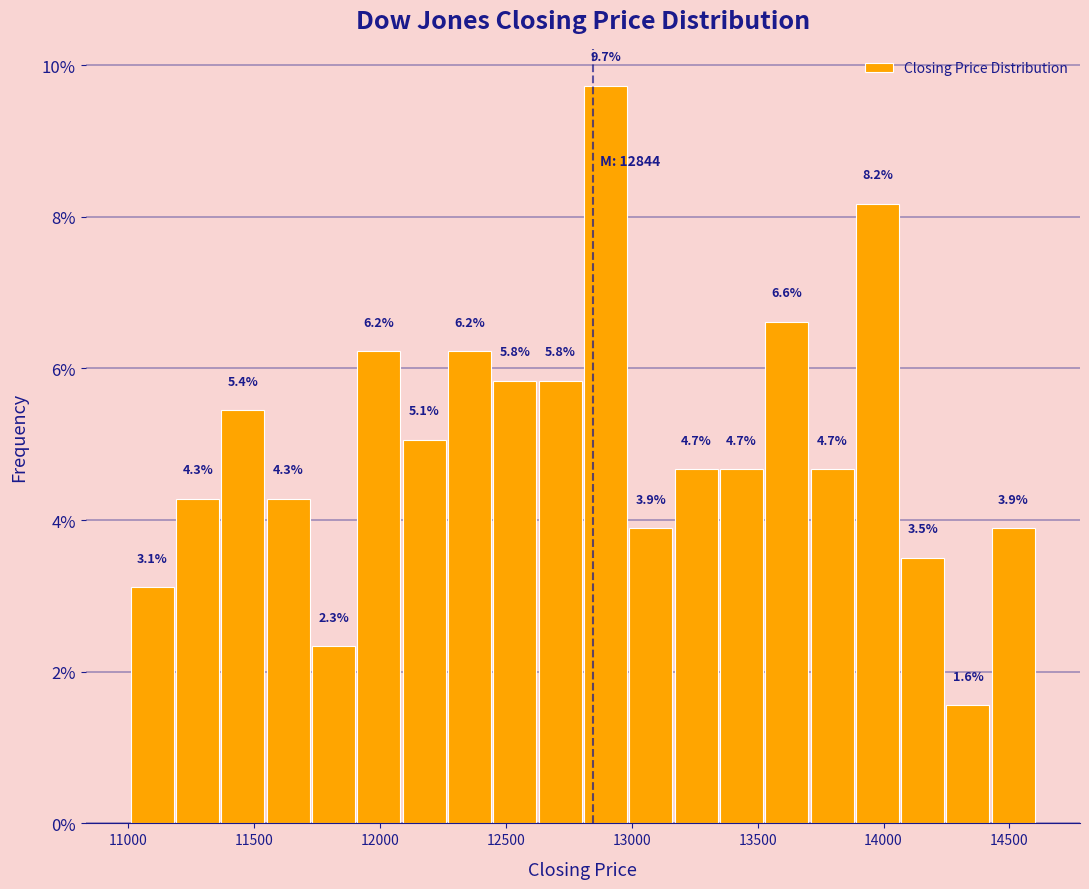

Read against the x-axis, roughly where is the centre of the tallest bar?

12900